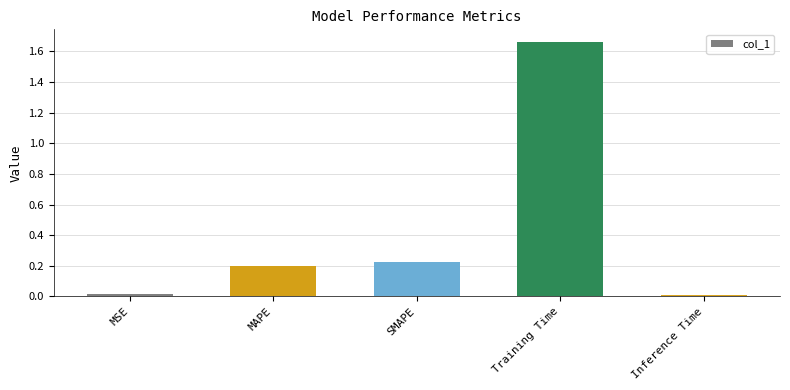

Count the number of data series in this chart.

1